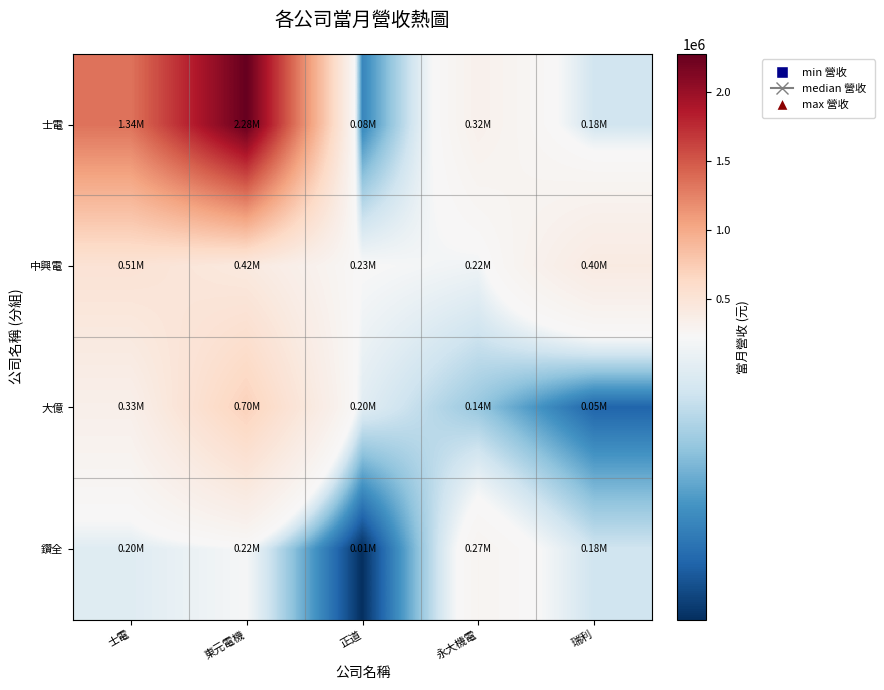

What is the difference between the highest and lowest values at 士電?

1142176